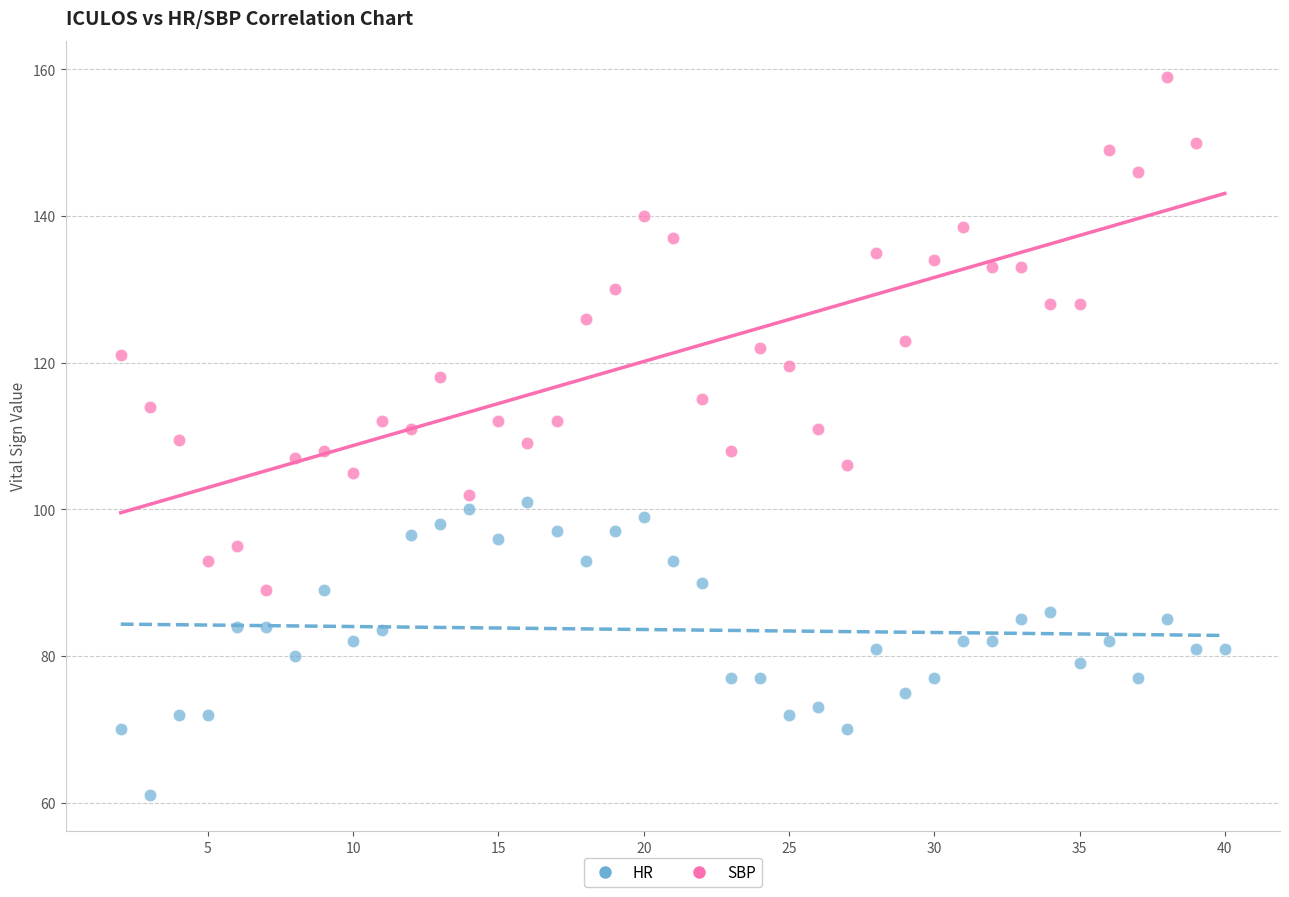

Which series reaches the minimum Y coordinate?

HR